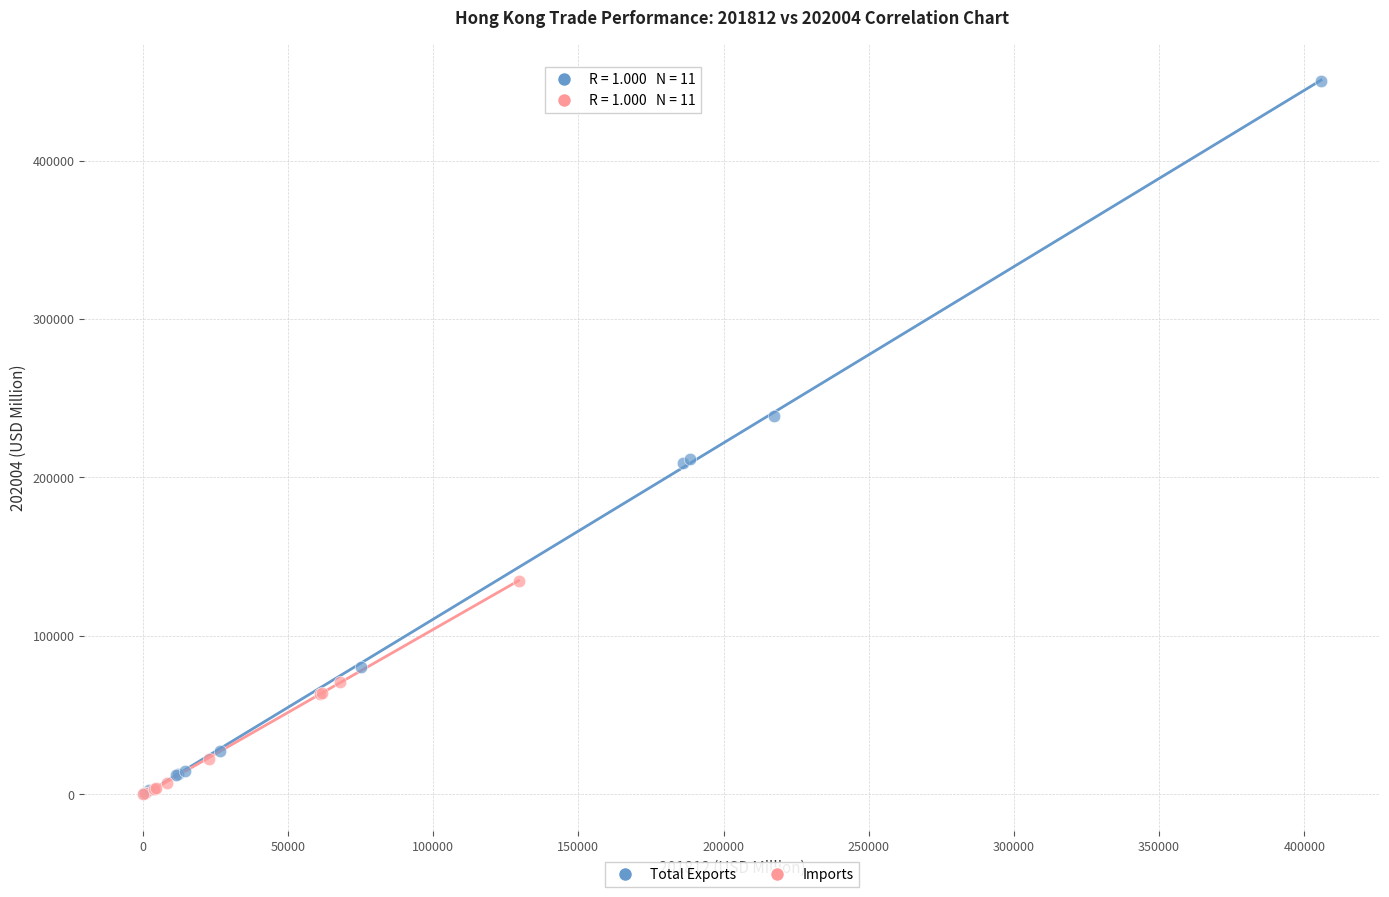

What are all the series names shown in the legend?

Total Exports, Imports